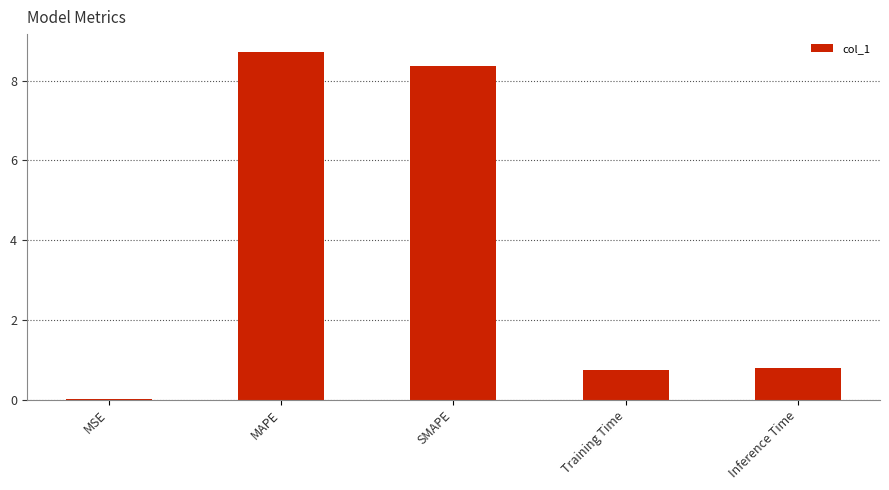

What is the greatest value displayed?

8.7